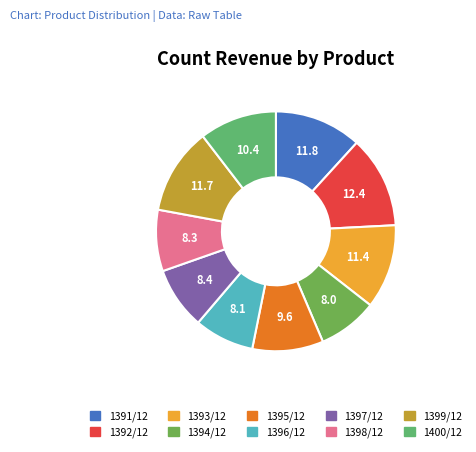

Is there a majority slice in this chart?

No